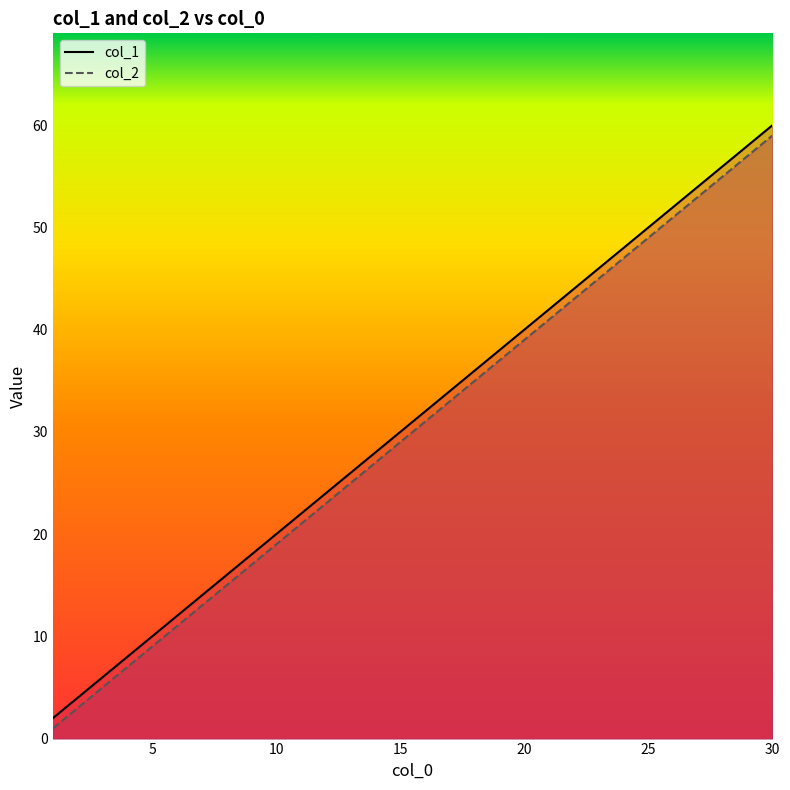

Rank the series by their maximum value, from highest to lowest.

col_1, col_2